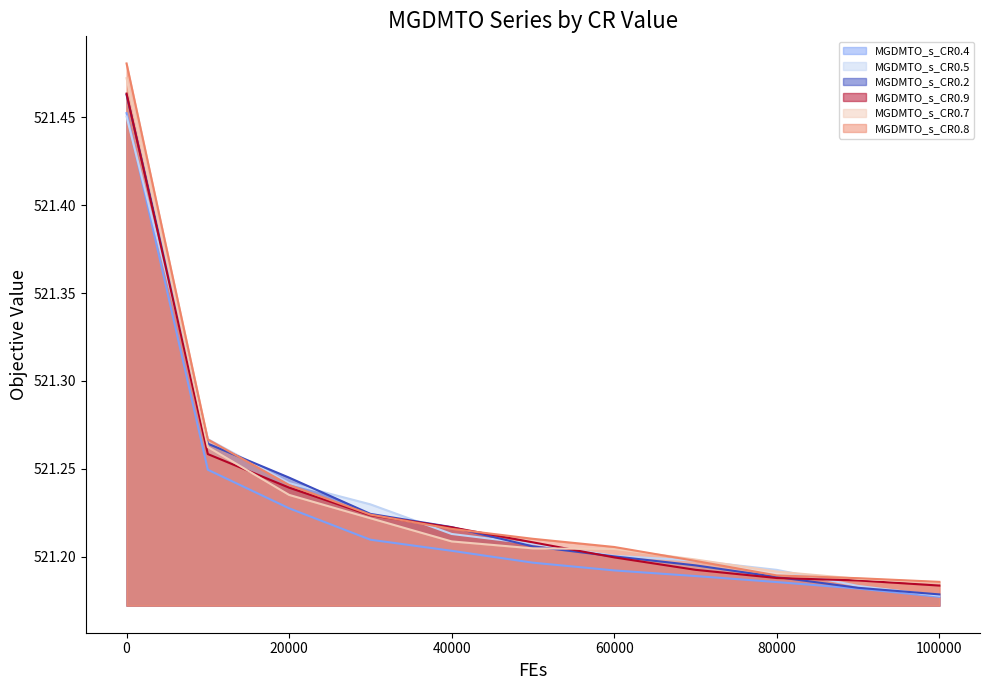

The MGDMTO_s_CR0.8 series shows 521.2 at 20000. True or false?

True